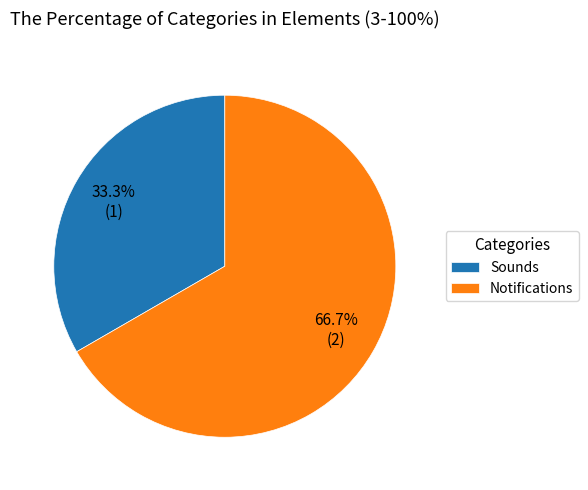

Count the number of slices in the pie.

2